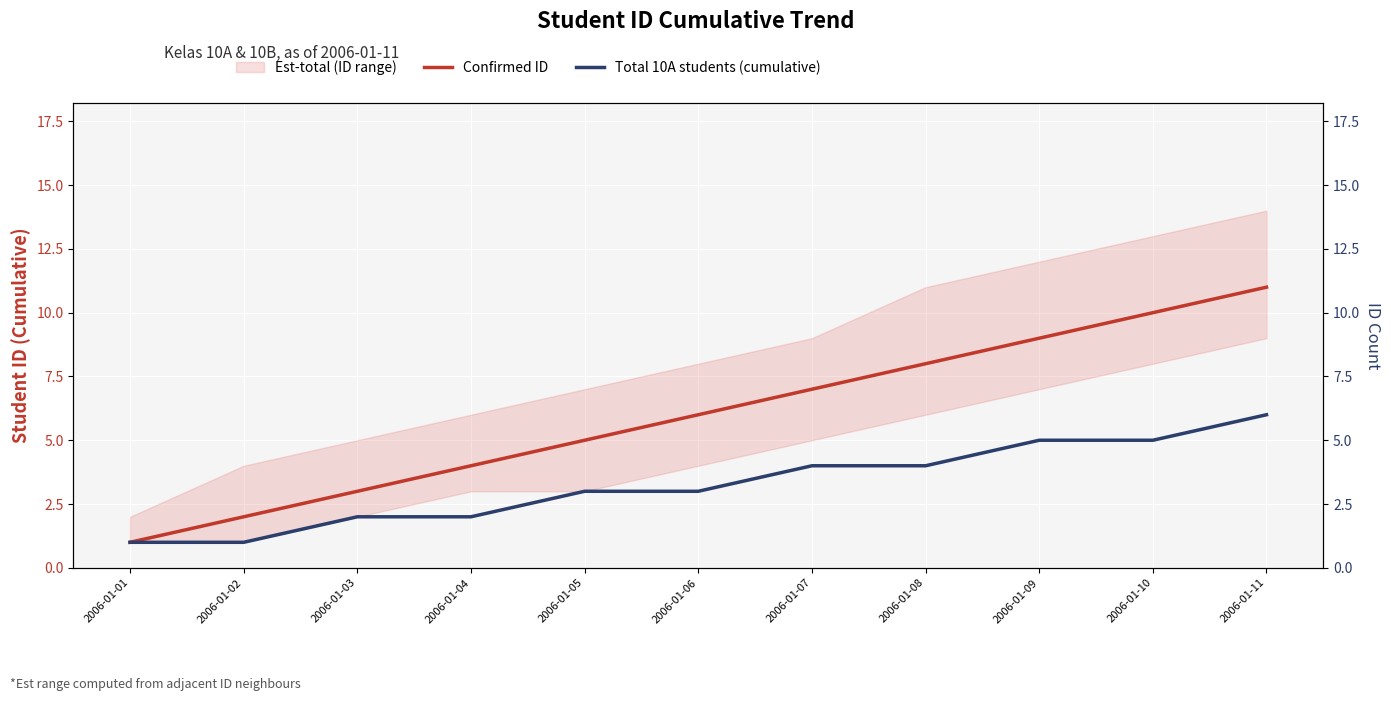

Between 2006-01-10 and 2006-01-09, which is larger?

2006-01-10